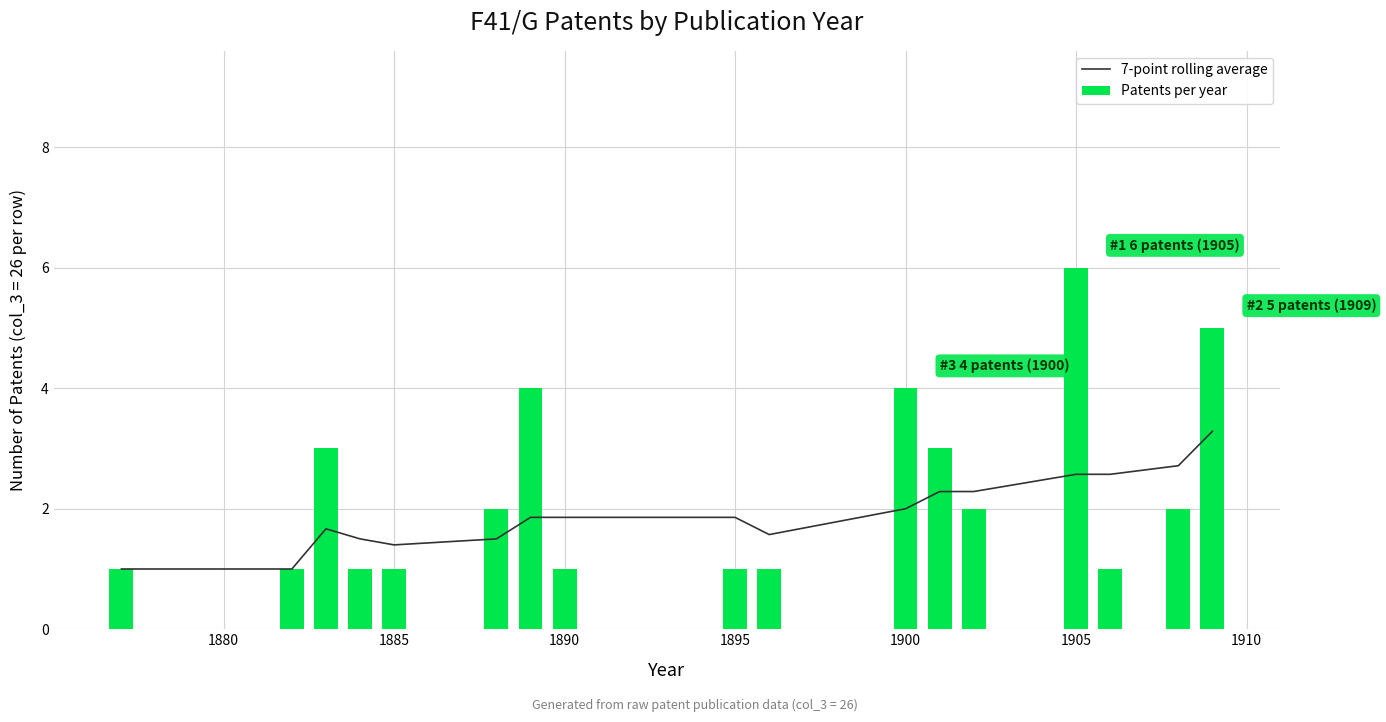

What is the maximum value for 7-point rolling average?

3.3